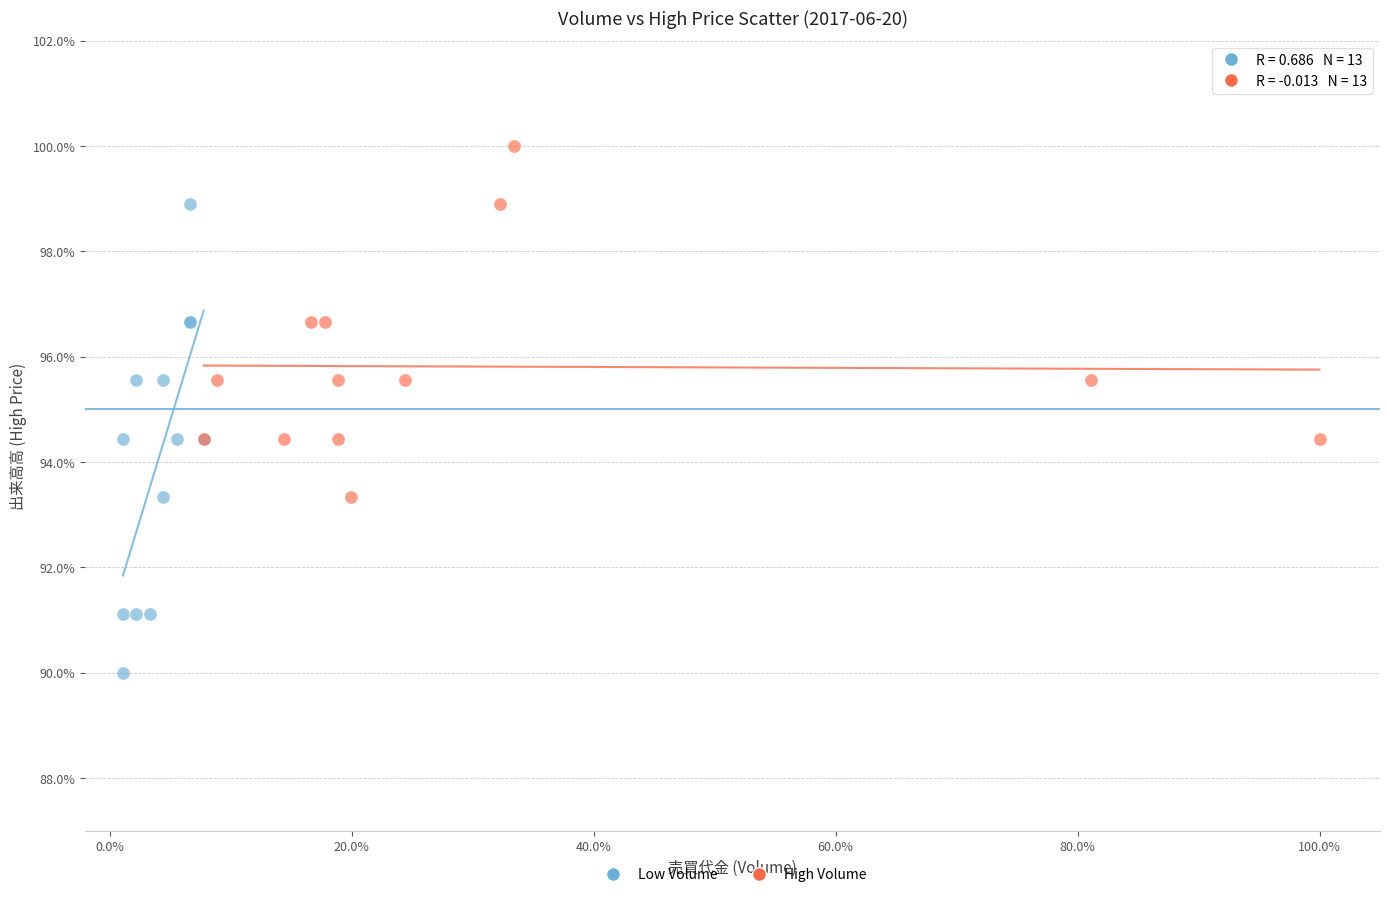

Which series reaches the minimum Y coordinate?

Low Volume